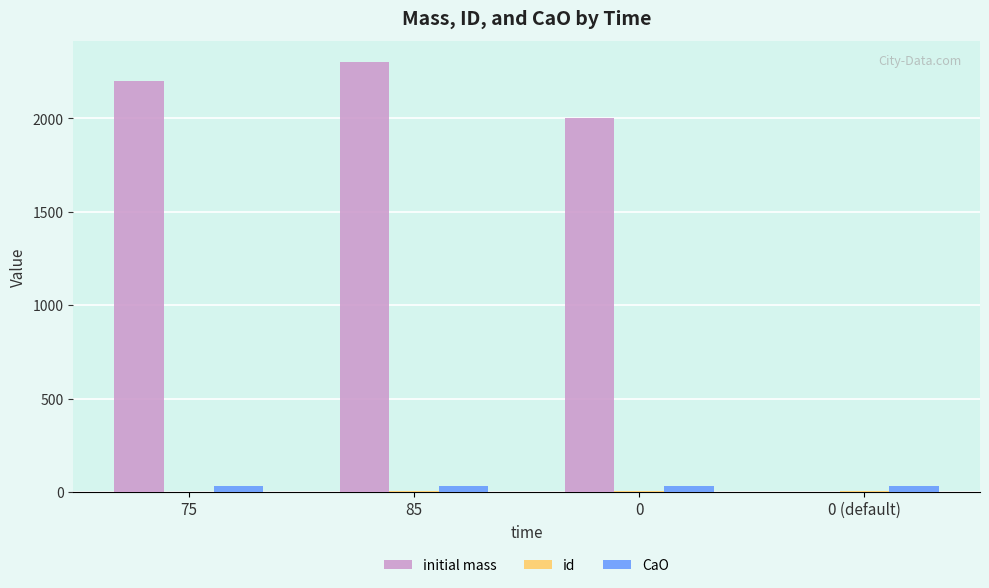

What is the sum of all CaO values?

124